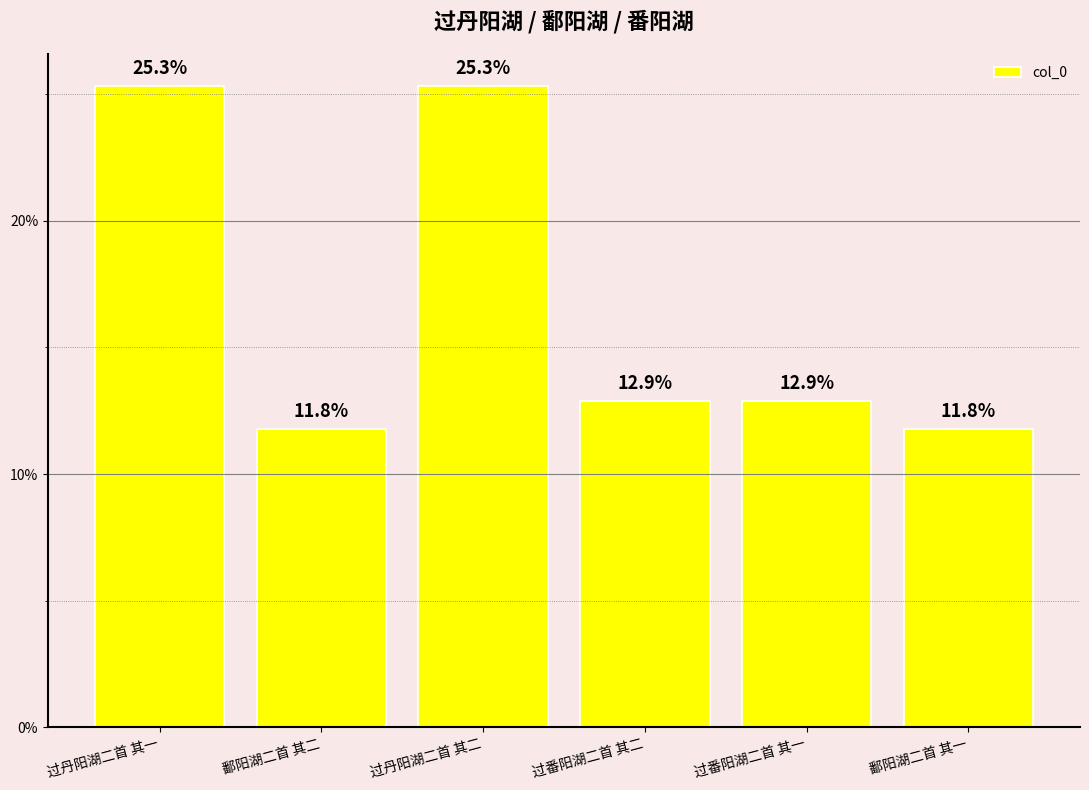

List the labels in order of value, smallest first.

鄱阳湖二首 其一, 鄱阳湖二首 其二, 过番阳湖二首 其一, 过番阳湖二首 其二, 过丹阳湖二首 其一, 过丹阳湖二首 其二